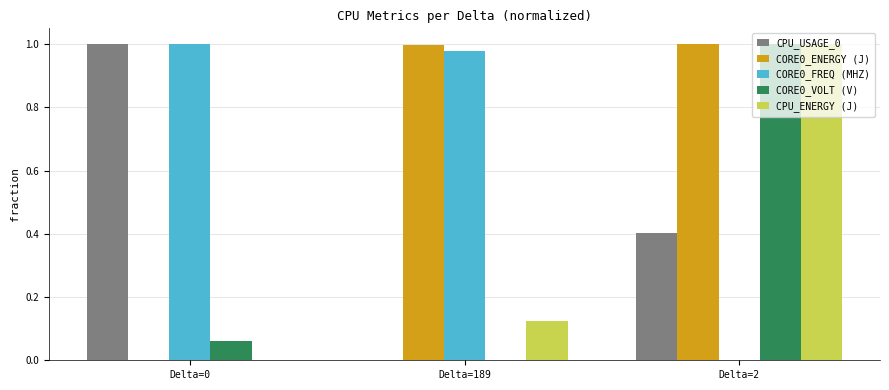

At which label does CORE0_VOLT (V) reach its peak?

Delta=2